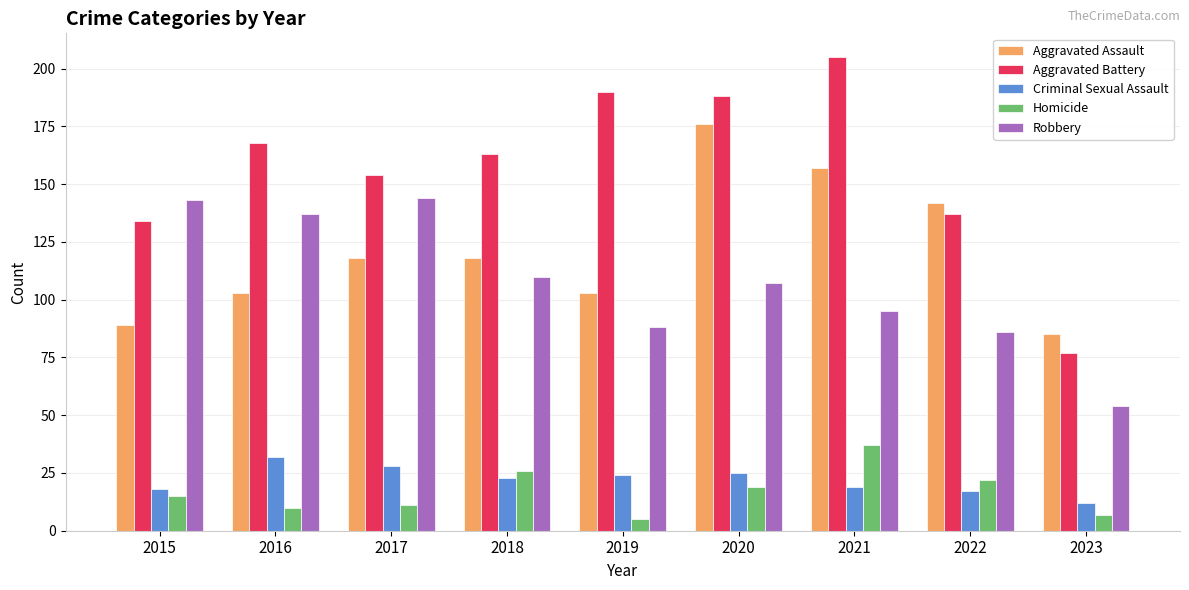

What is the spread (max minus min) of values at 2020?

169